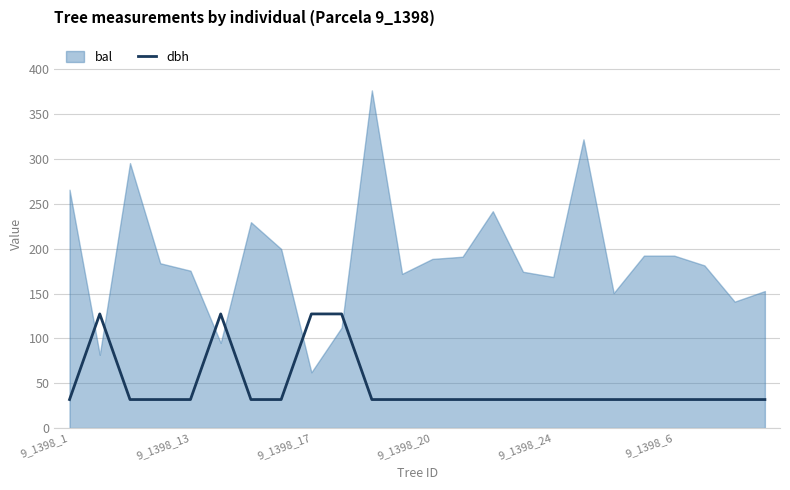

Reading left to right, extract all data points from this chart.

31.8	127.3	31.8	31.8	31.8	127.3	31.8	31.8	127.3	127.3	31.8	31.8	31.8	31.8	31.8	31.8	31.8	31.8	31.8	31.8	31.8	31.8	31.8	31.8